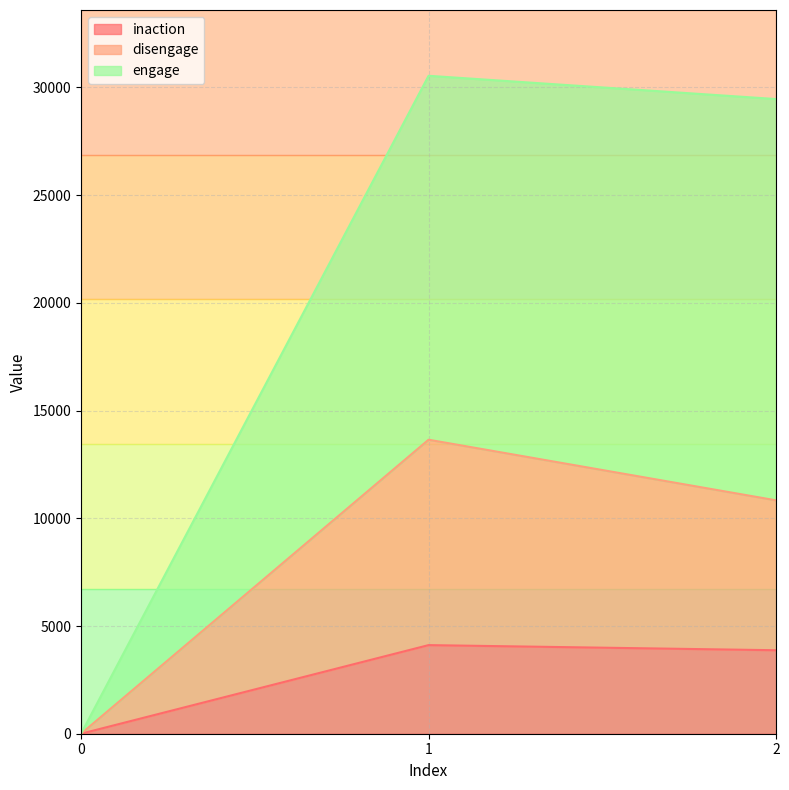

At 2, list the series in order from largest to smallest.

engage, disengage, inaction